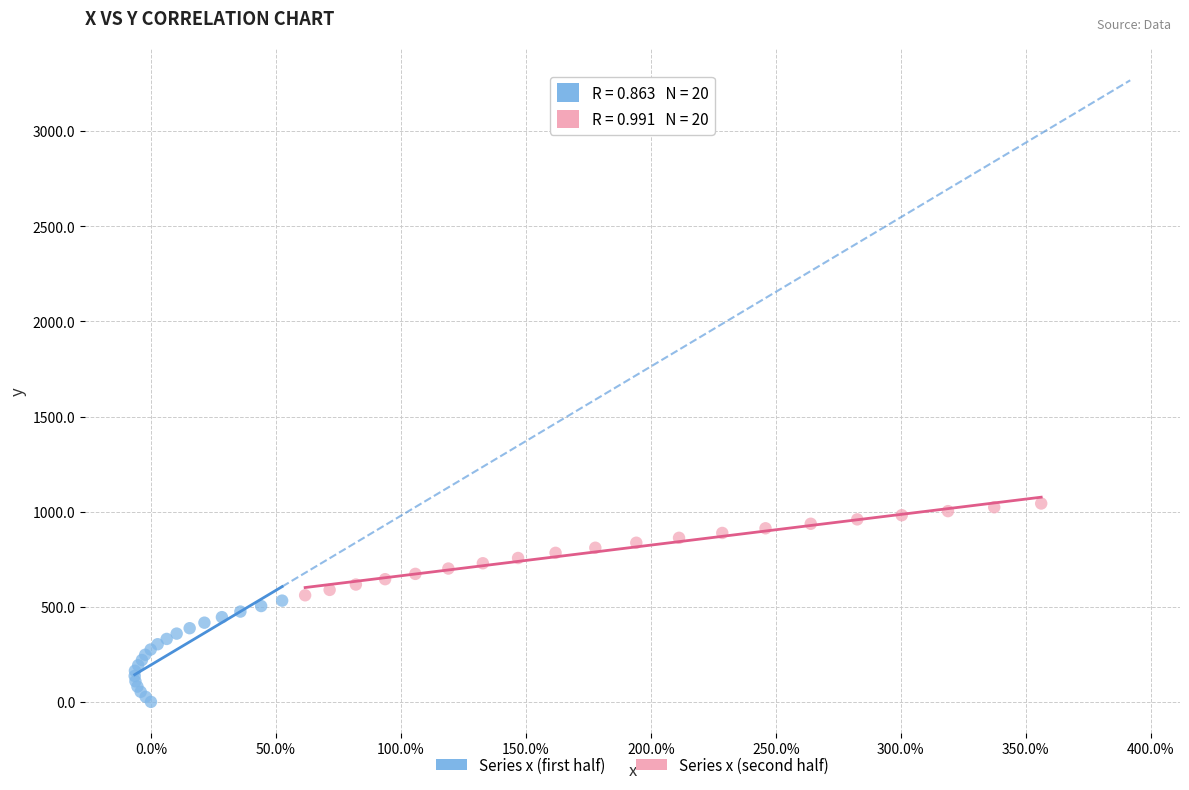

Which series reaches the maximum Y coordinate?

Series x (second half)